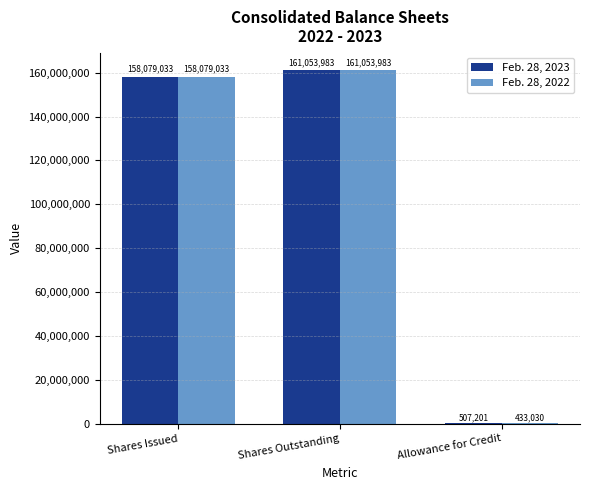

How many groups of bars are there?

3